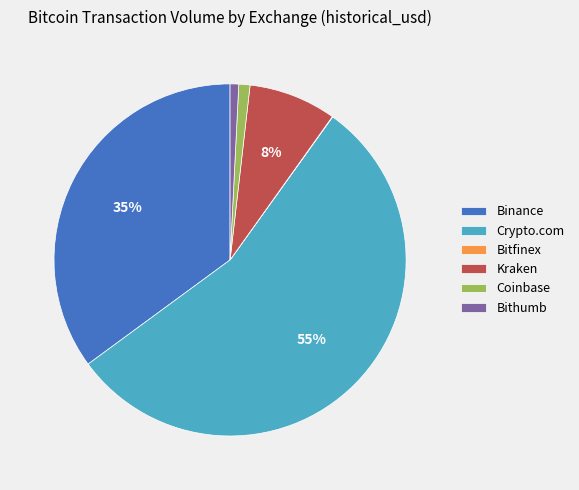

Does any single category account for the majority?

Yes